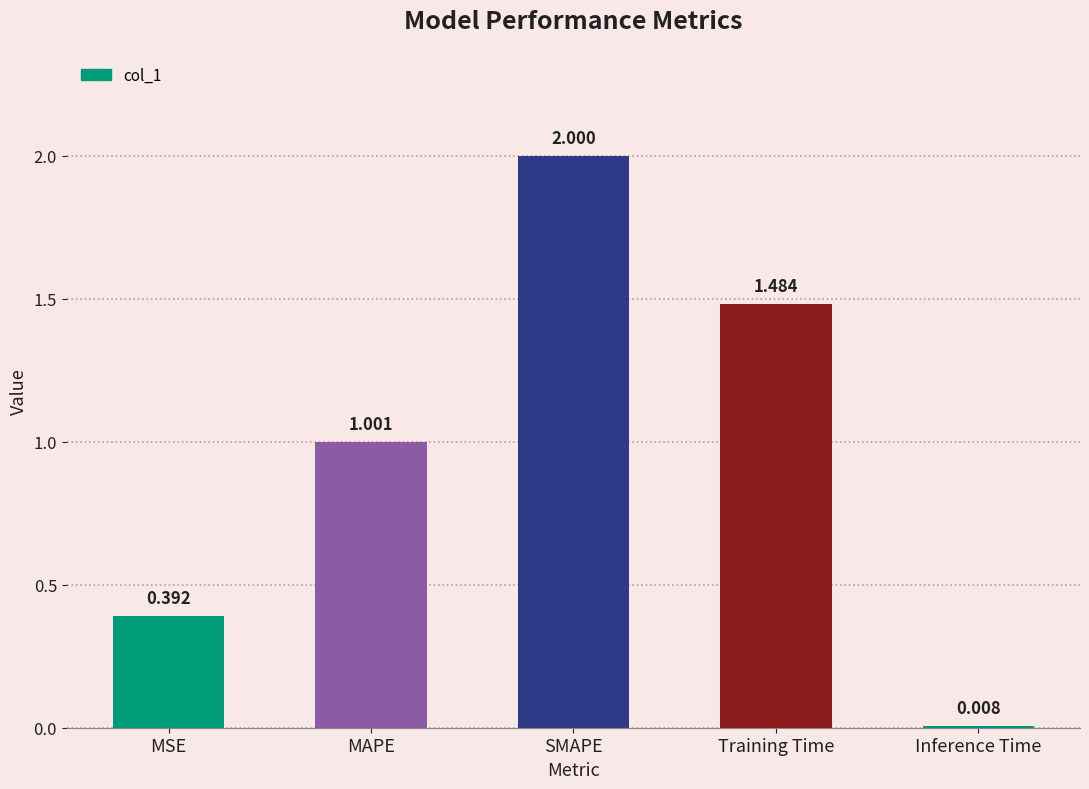

What position from the right is MAPE?

4